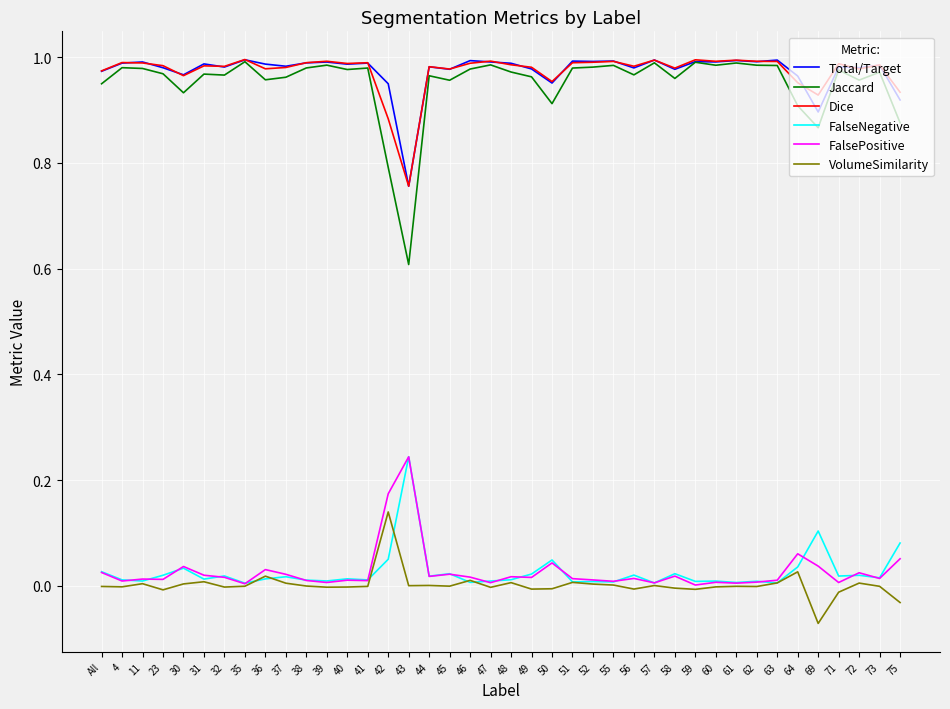

Which series has the widest spread of values?

Jaccard